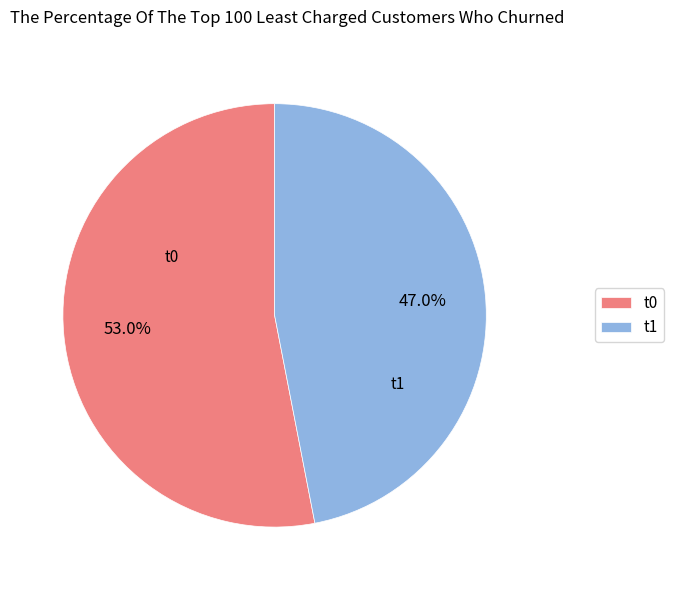

Rank the categories by value from highest to lowest.

t0, t1